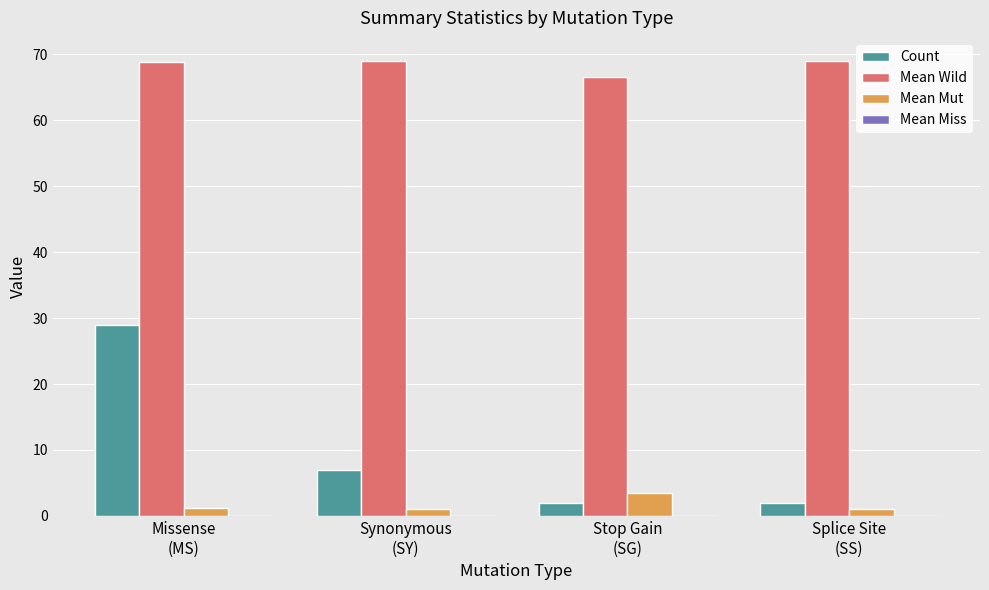

What is the maximum value shown in the chart?

69.0